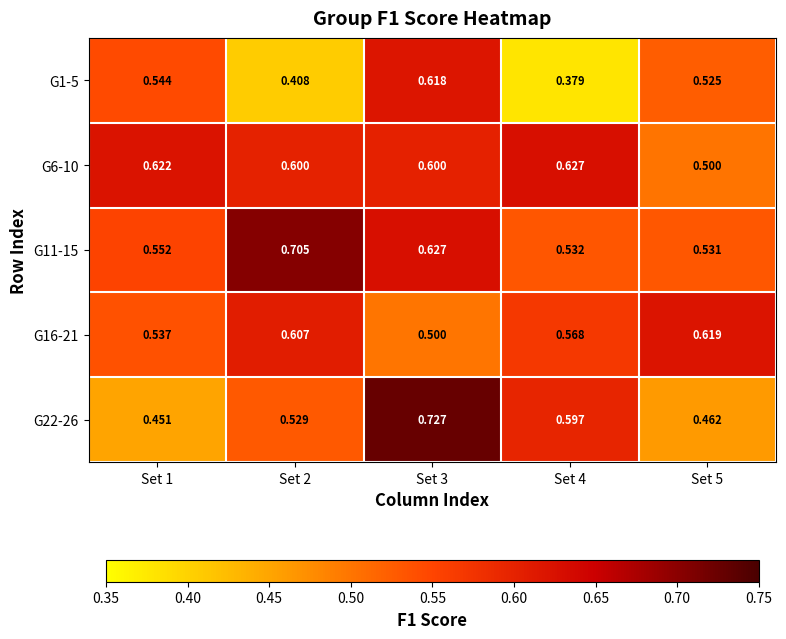

What is the total value across all series at Set 3?

3.1